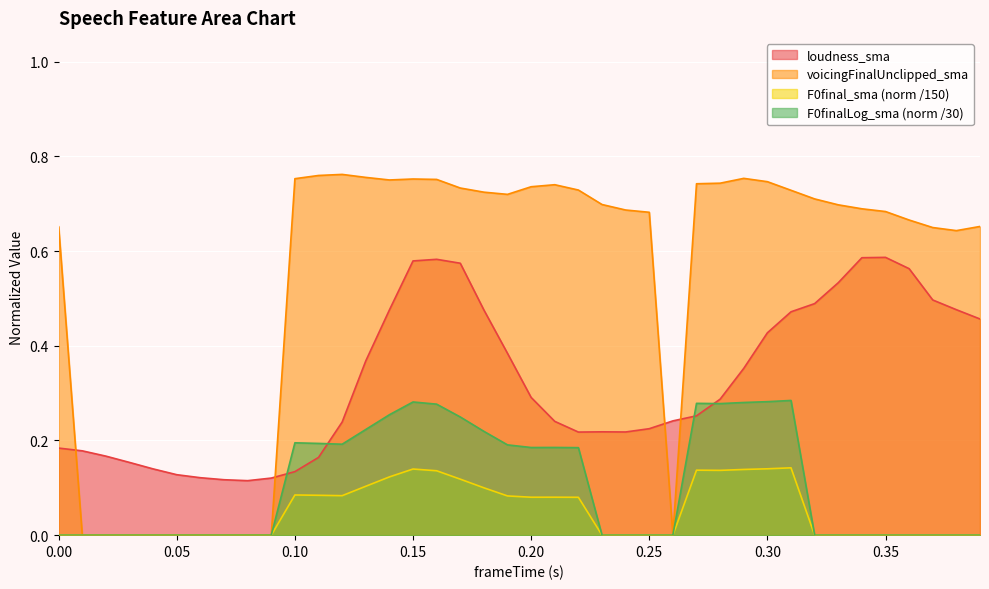

How many positive values does the F0final_sma_norm series have?

18